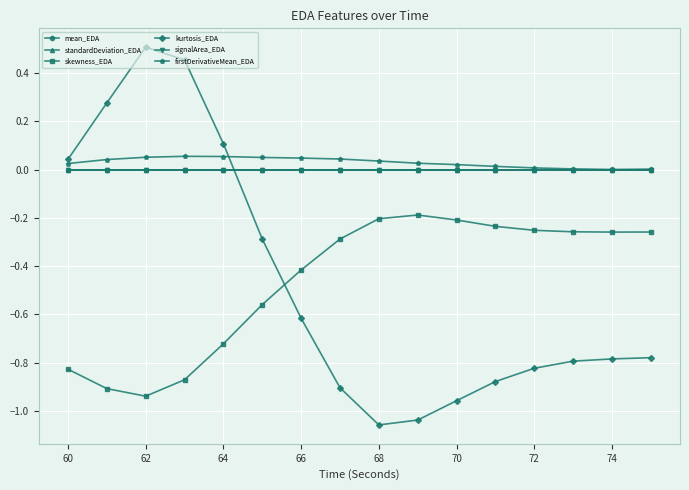

How many lines are shown in the chart?

6